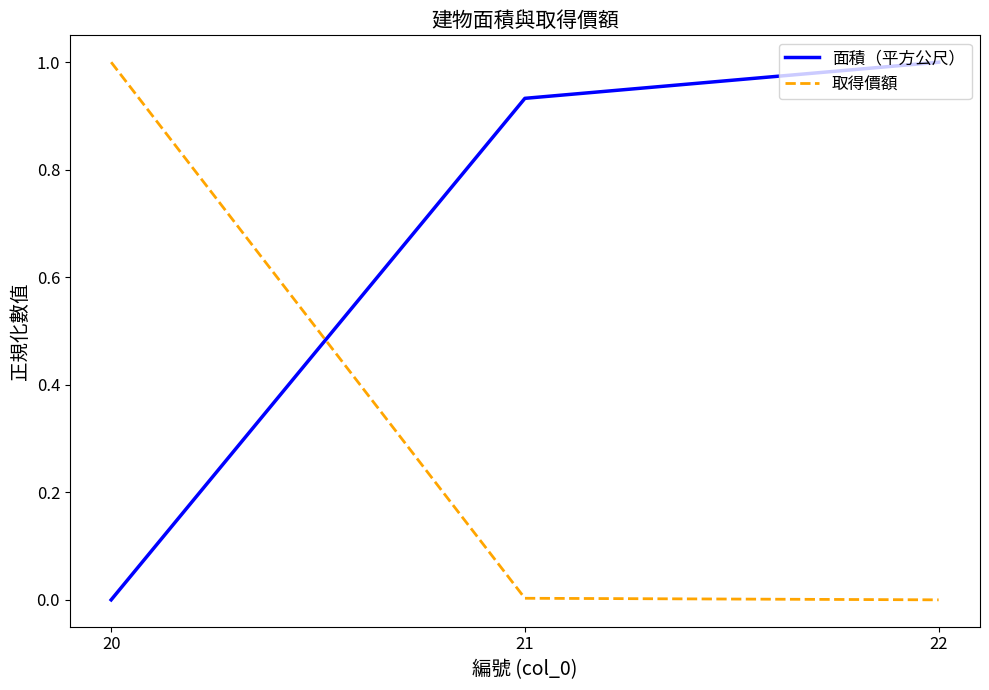

What is the difference between the maximum and minimum values in the 面積（平方公尺） series?

1.0